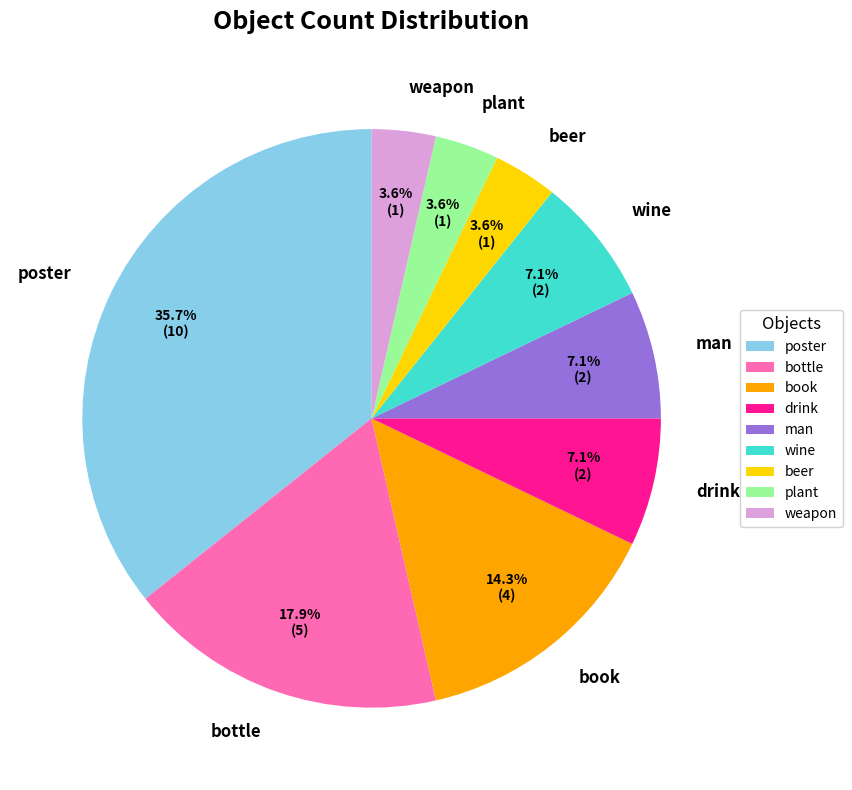

To the nearest percent, what is the difference between the largest and smallest slice percentages?

32%